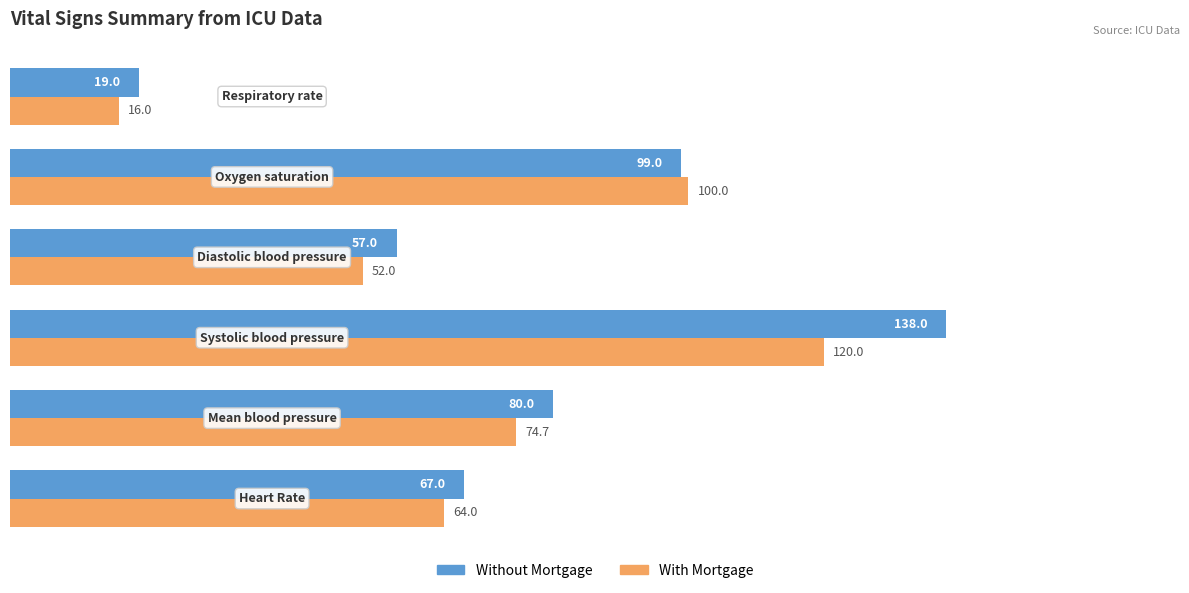

Which series has the largest total across all categories?

Without Mortgage